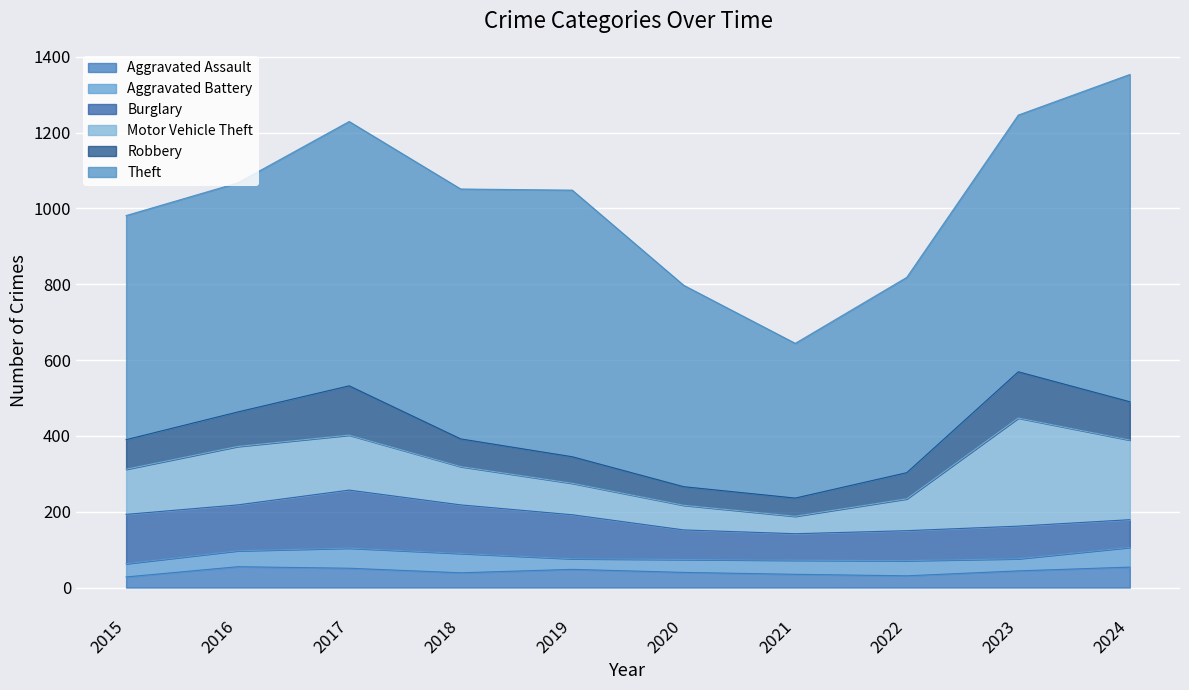

Reading left to right, what are all the values shown in this chart?

Aggravated Assault: 2015=28	2016=55	2017=51	2018=39	2019=48	2020=40	2021=35	2022=31	2023=44	2024=54
Aggravated Battery: 2015=35	2016=42	2017=53	2018=51	2019=28	2020=34	2021=37	2022=40	2023=32	2024=52
Burglary: 2015=130	2016=121	2017=153	2018=128	2019=116	2020=78	2021=70	2022=79	2023=86	2024=73
Motor Vehicle Theft: 2015=119	2016=154	2017=145	2018=101	2019=83	2020=65	2021=46	2022=84	2023=285	2024=210
Robbery: 2015=78	2016=91	2017=130	2018=73	2019=70	2020=49	2021=48	2022=69	2023=122	2024=101
Theft: 2015=591	2016=604	2017=697	2018=659	2019=703	2020=531	2021=408	2022=515	2023=677	2024=863